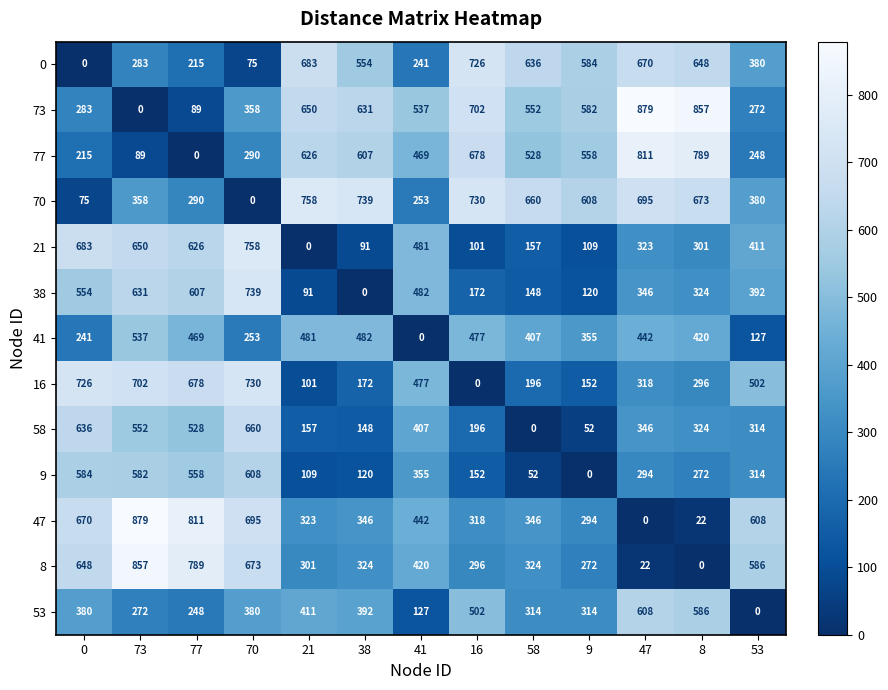

What is the difference between the maximum and minimum values in the 16 series?

730